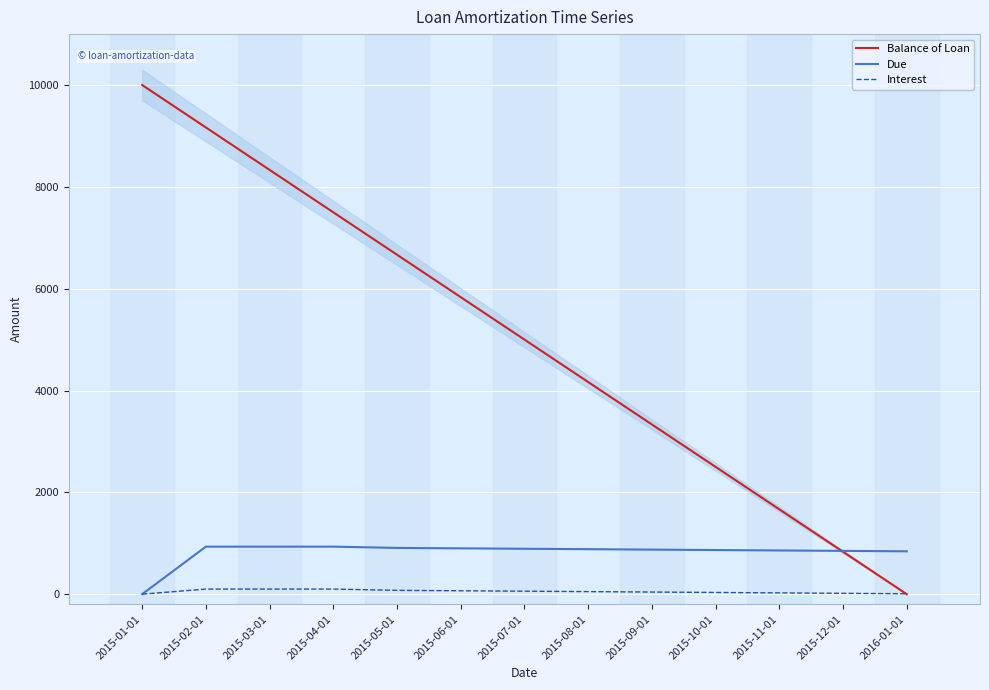

True or false: Interest and Due intersect in this chart.

False